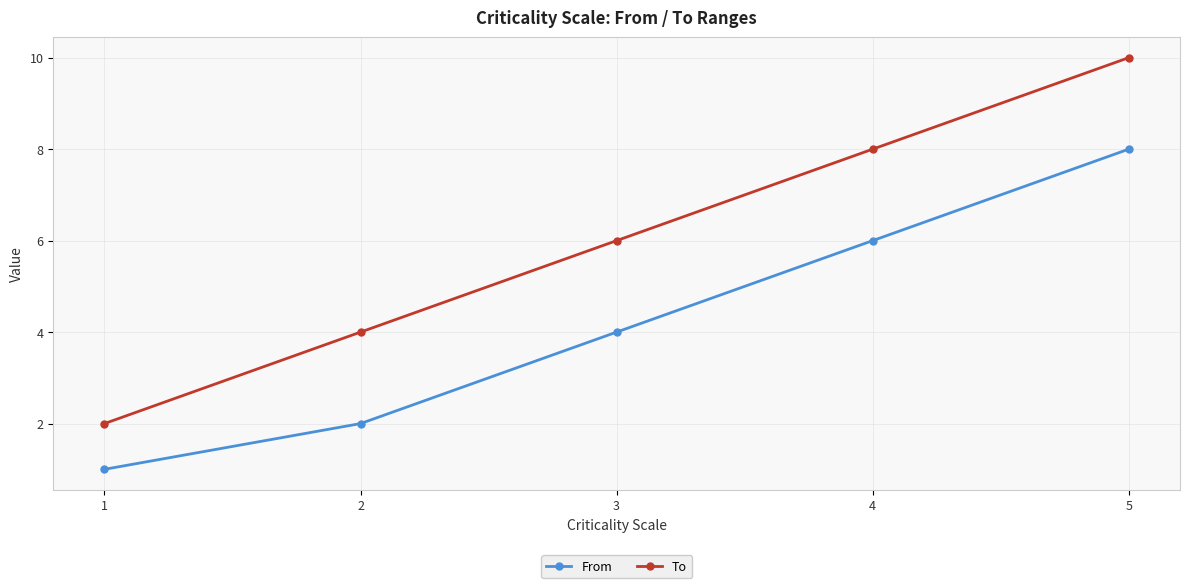

What is the maximum value shown in the chart?

10